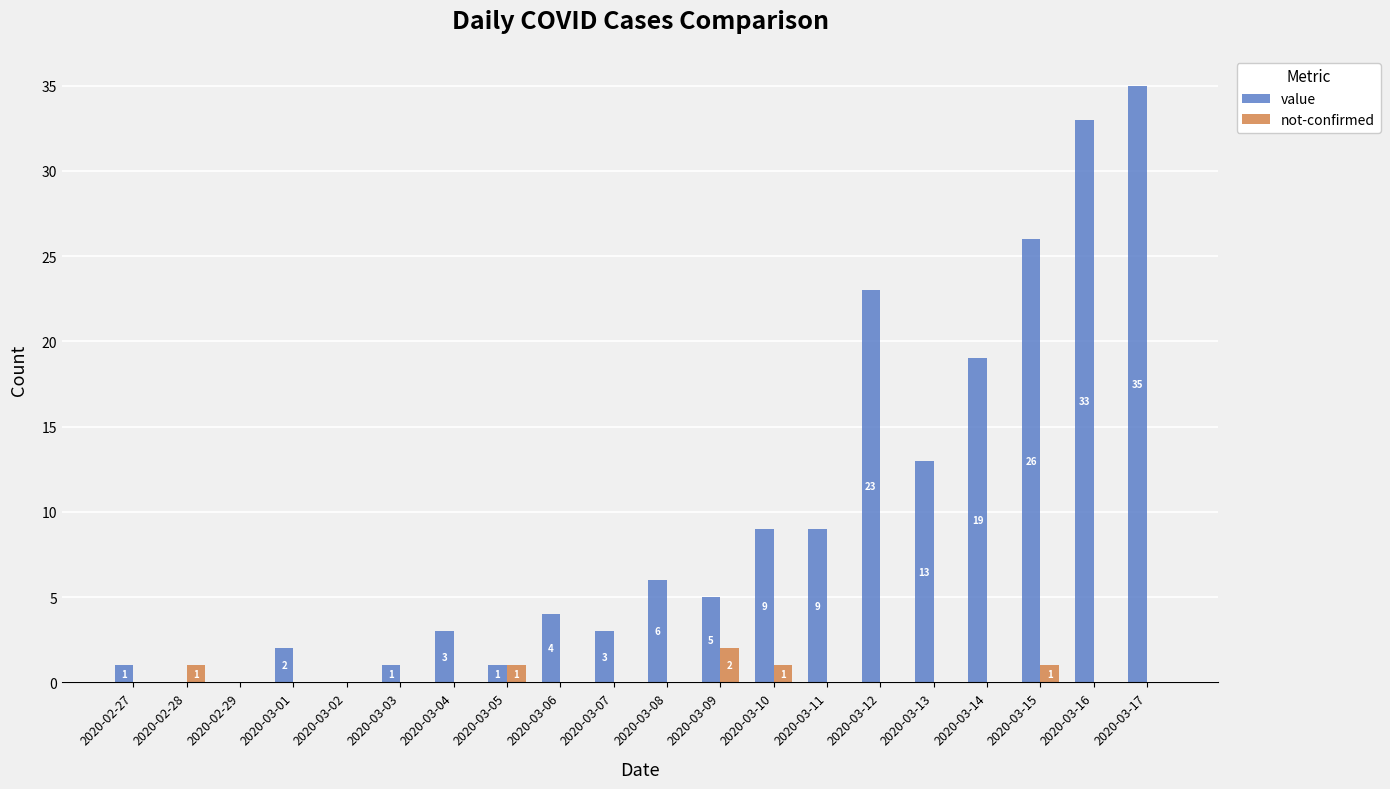

What are all the series names shown in the legend?

value, not-confirmed